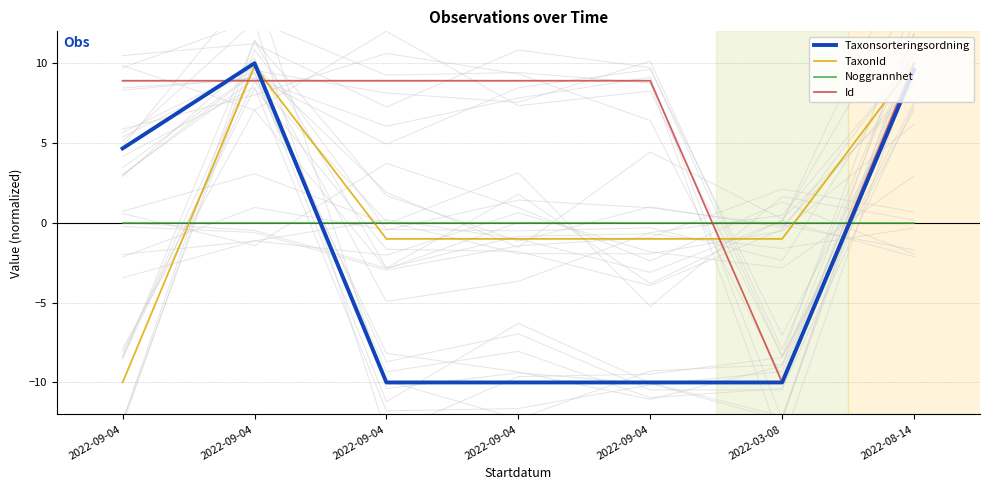

True or false: TaxonId and Noggrannhet intersect in this chart.

True